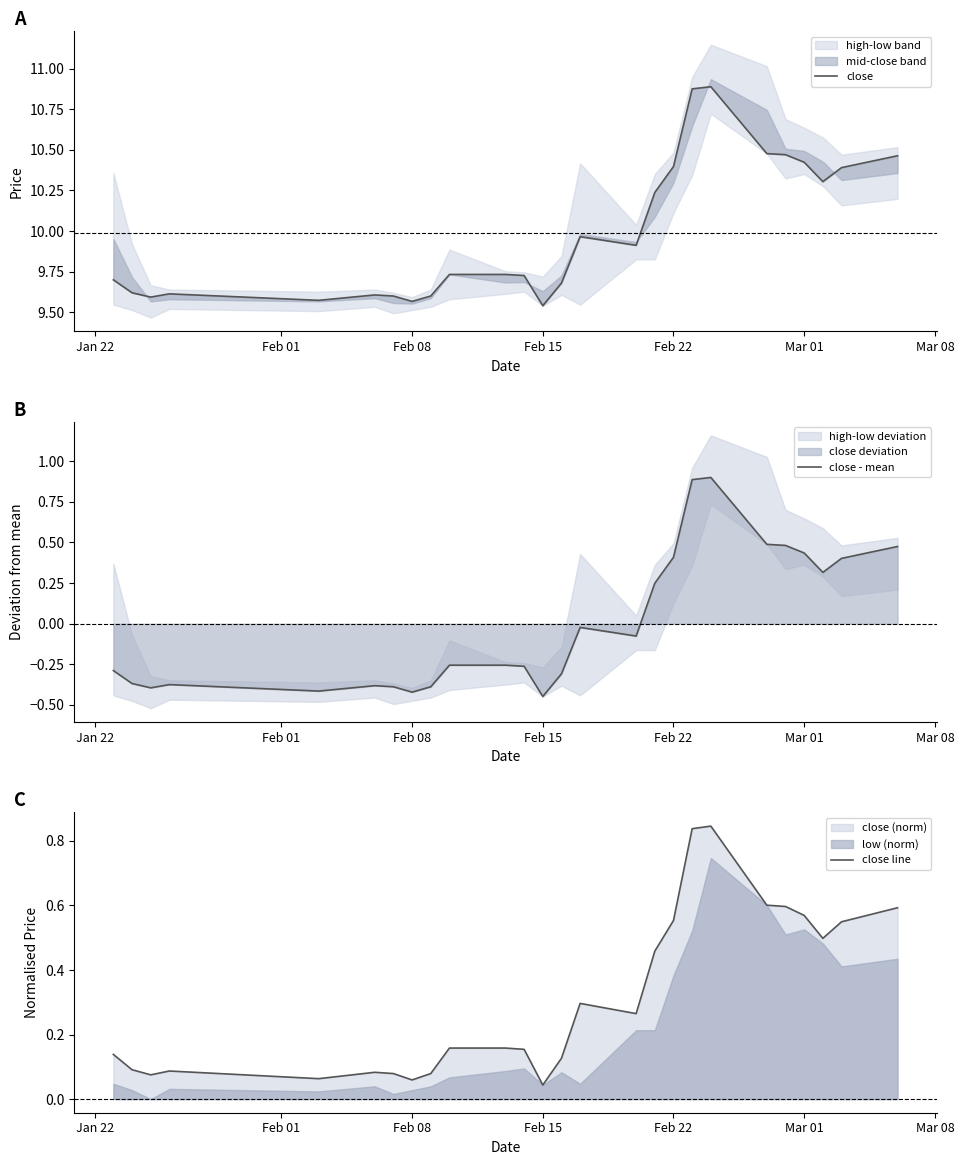

At how many categories does at least one series exceed 6?

26